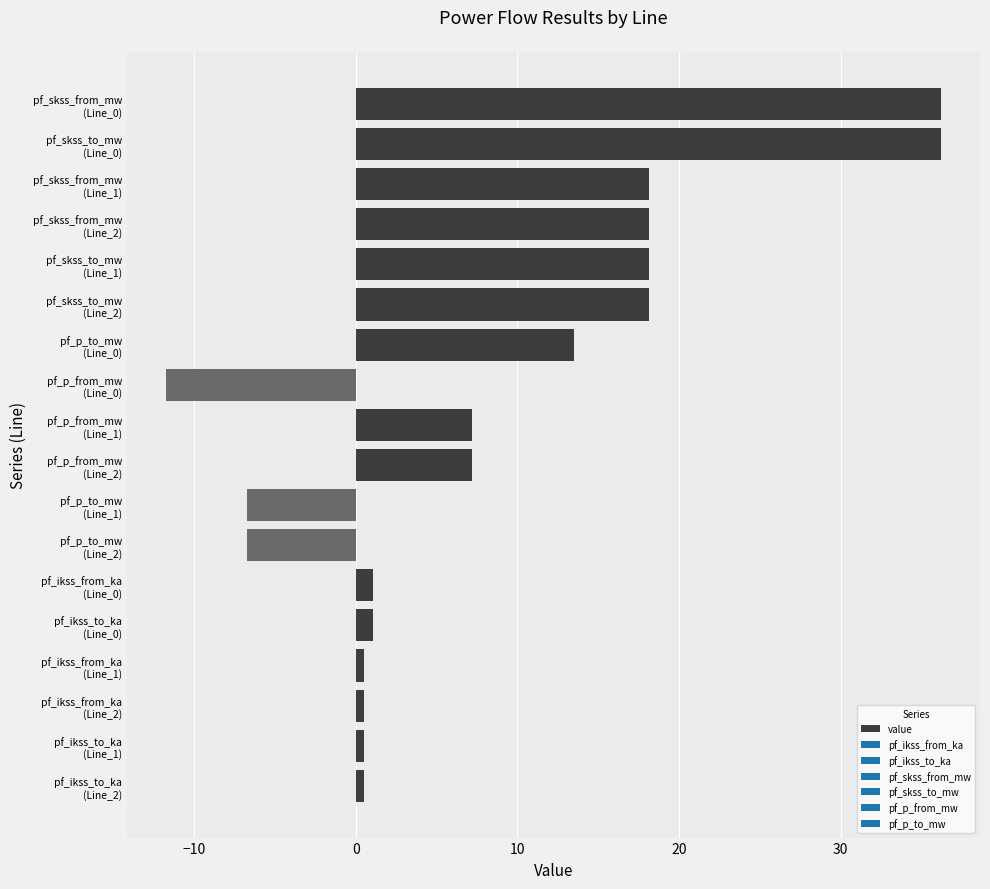

What is the average value?

8.4